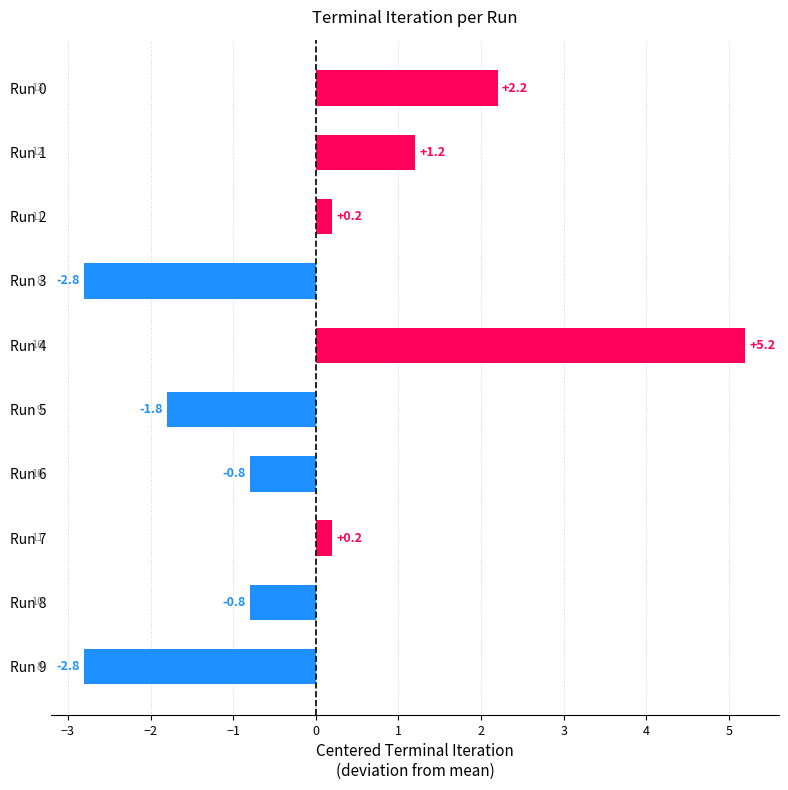

What is the value of the 9th bar from the top?

-0.8